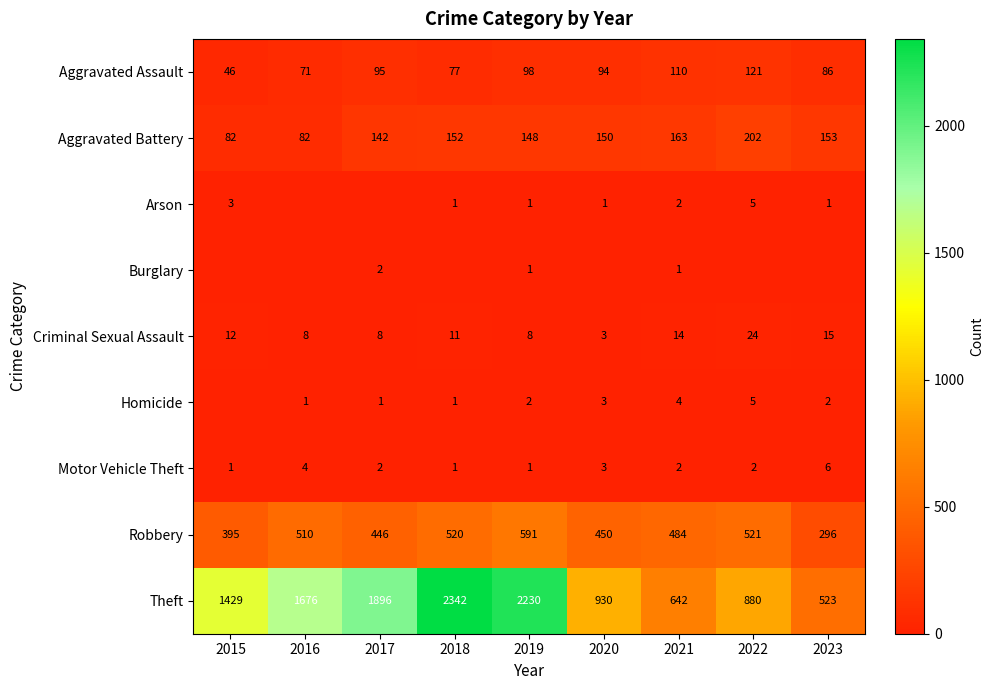

At which label is Robbery closest to 443?

2017